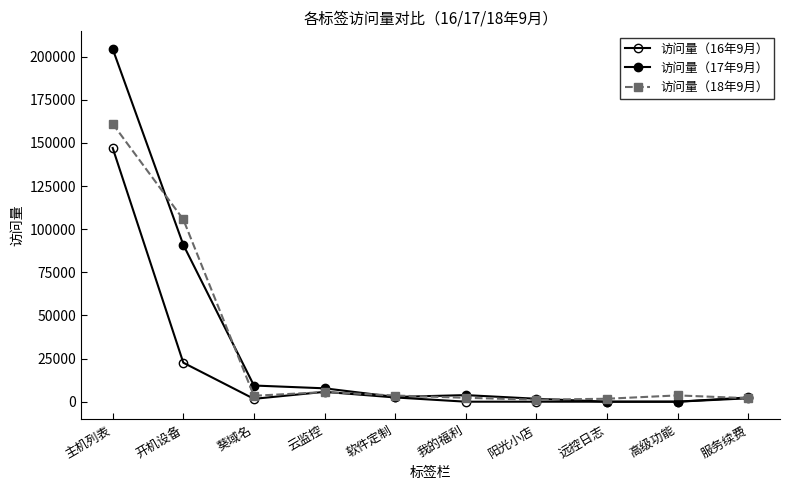

Which series has the largest total across all categories?

访问量（17年9月）